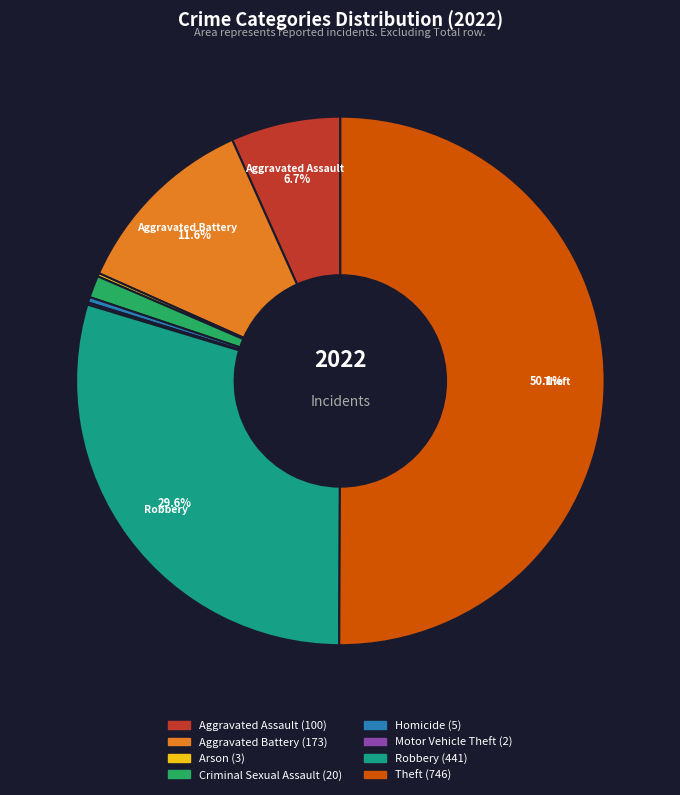

What portion of the pie excludes Robbery?

70.4%